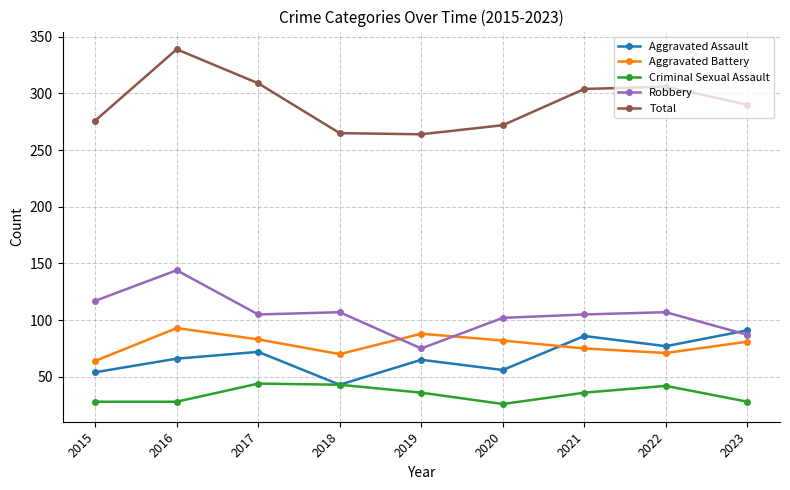

The Robbery series shows 107 at 2022. True or false?

True